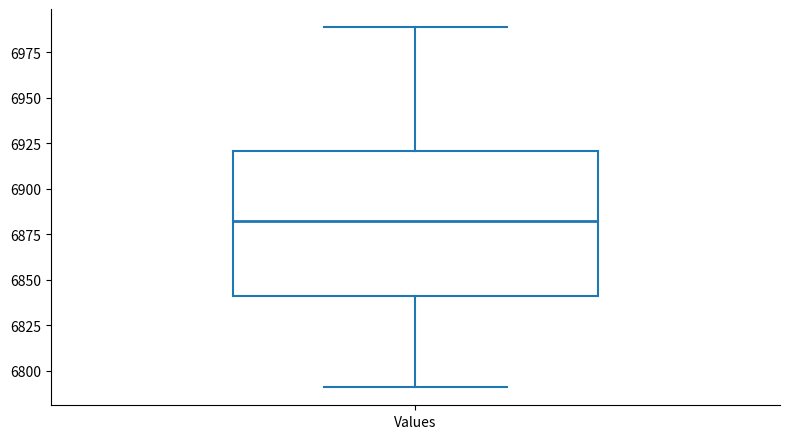

Where does the upper whisker of the box for Values end on the y-axis? The values are not printed on the chart, so give them approximately, as read against the axis.

6990